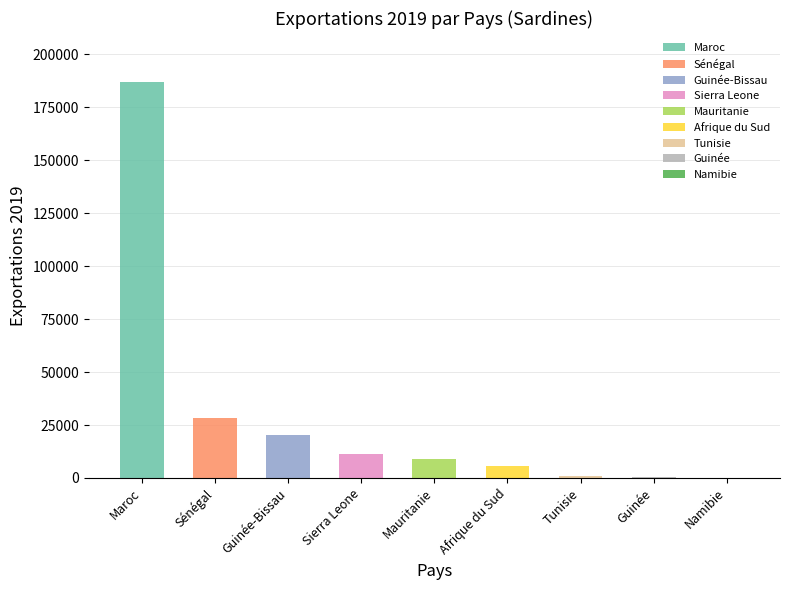

True or false: the data shows 187029 at Maroc.

True